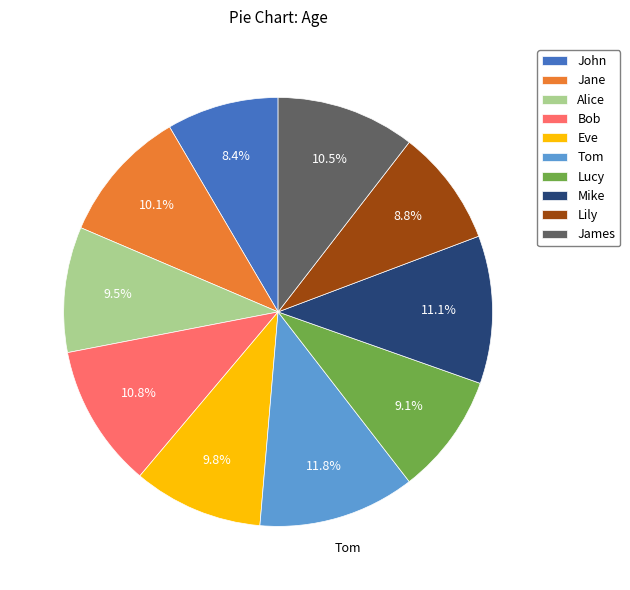

Does Tom represent more than half of the total?

No